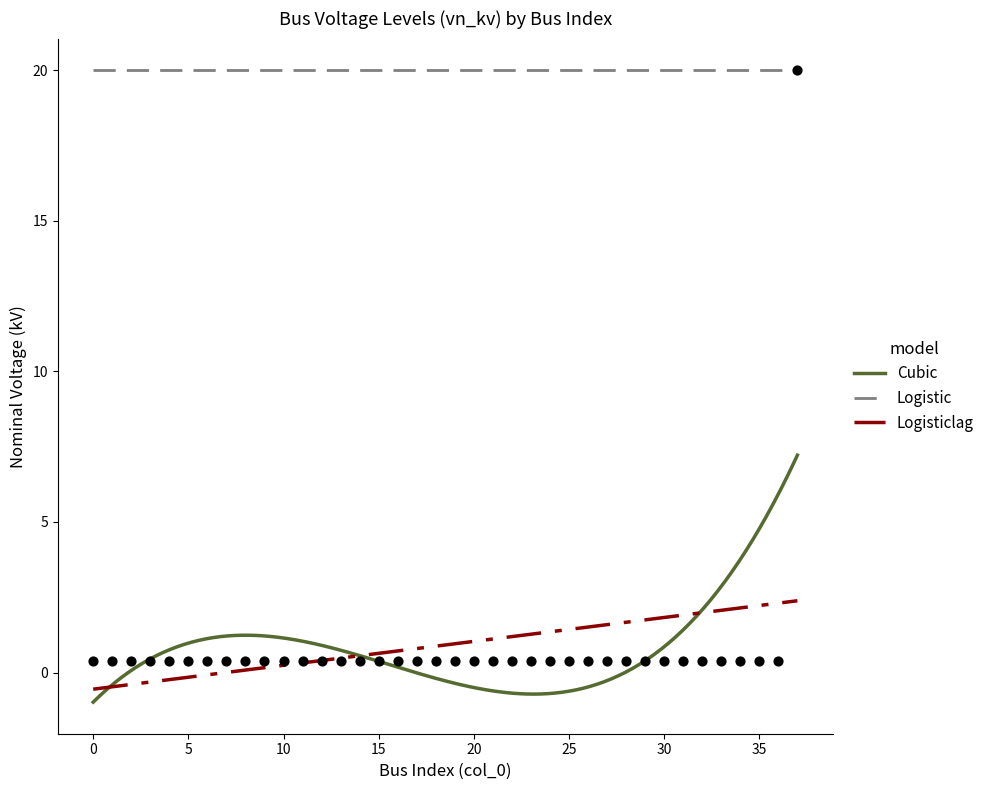

Between 8 and 26, which is larger?

8